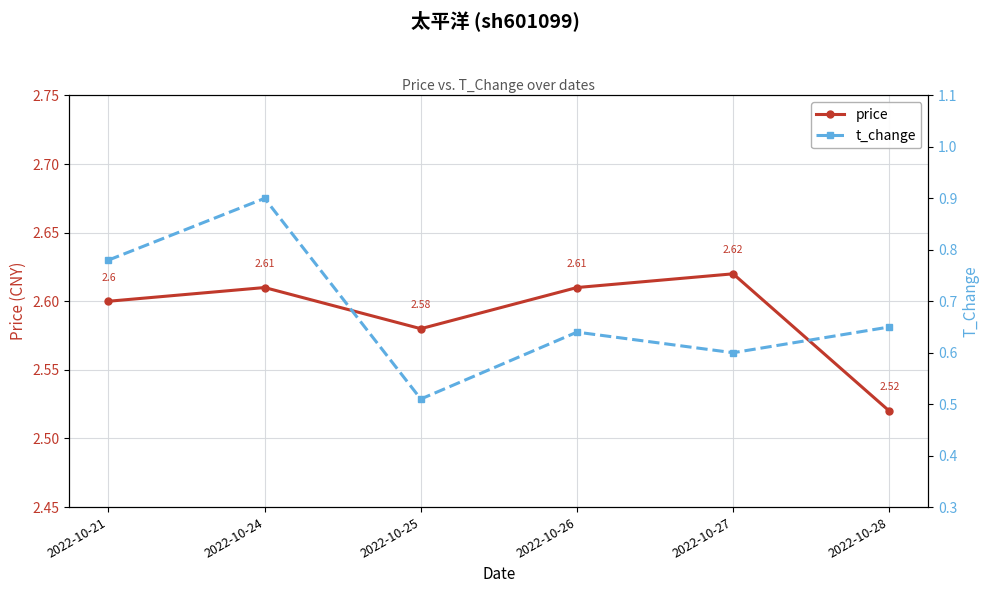

True or false: price has more than 2 interior local peaks.

False